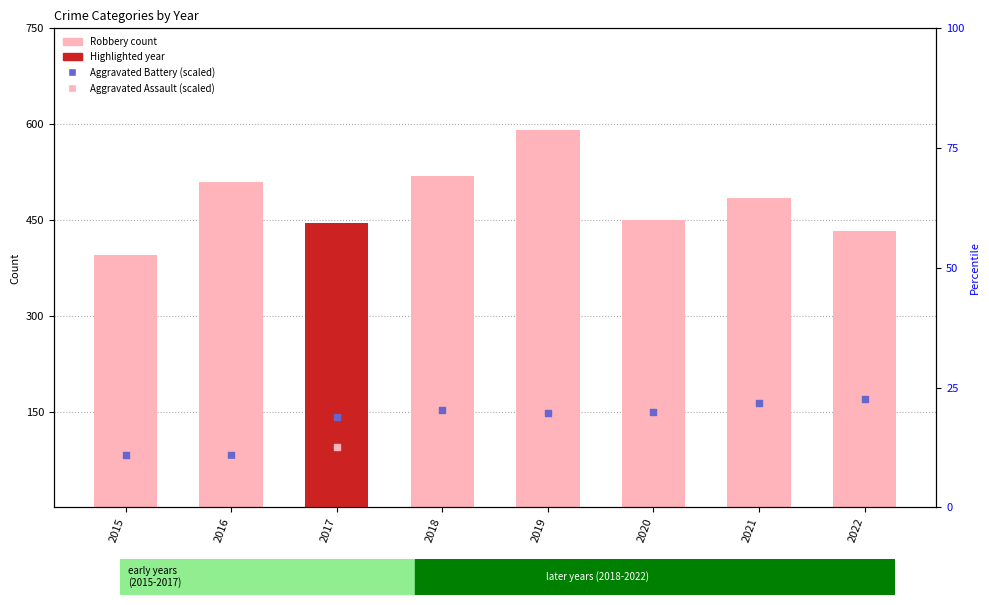

Which series has the largest Y range (max minus min)?

Robbery